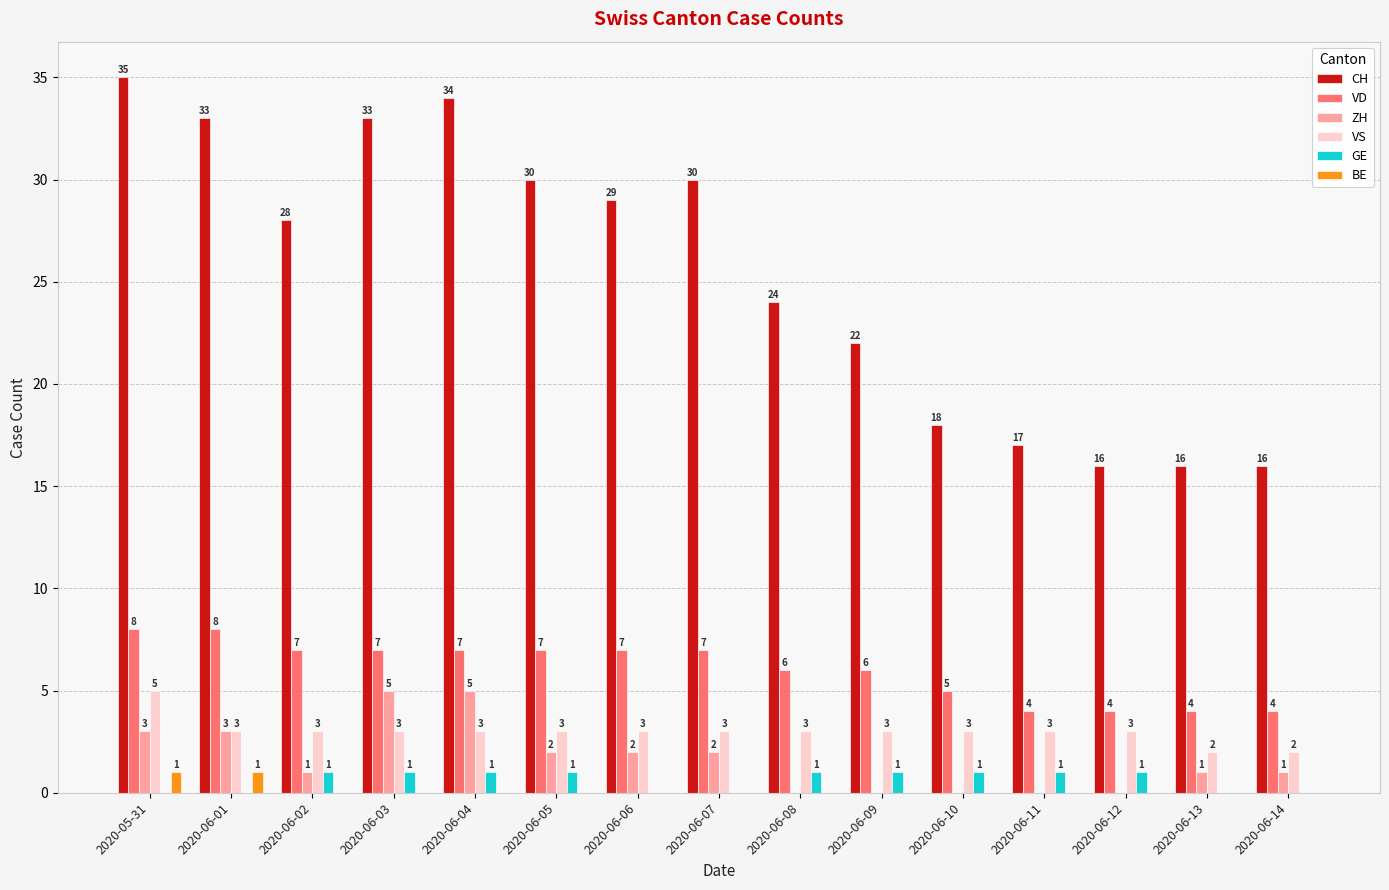

Is it true that VD equals 4 at 2020-06-11?

True